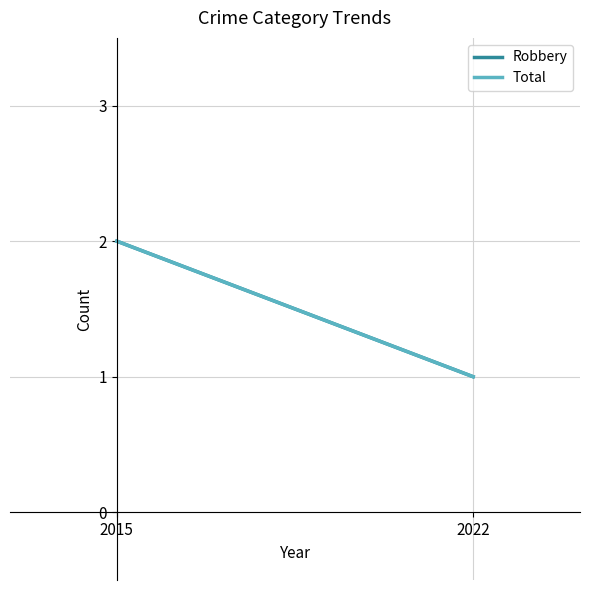

What is the value of the Total point at the 2nd from the left?

1